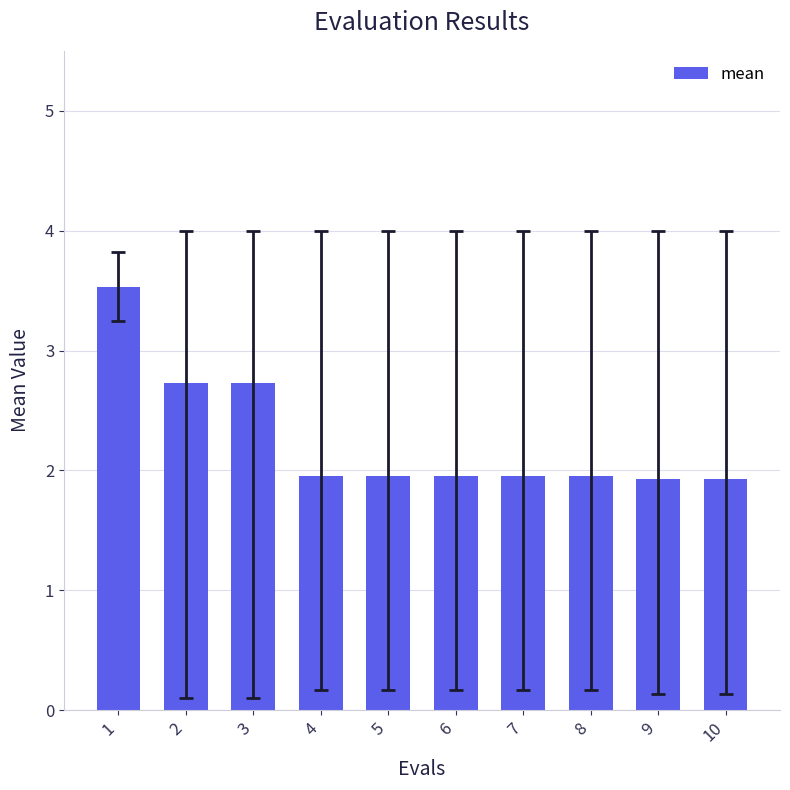

The value at 5 is 2.0. True or false?

True